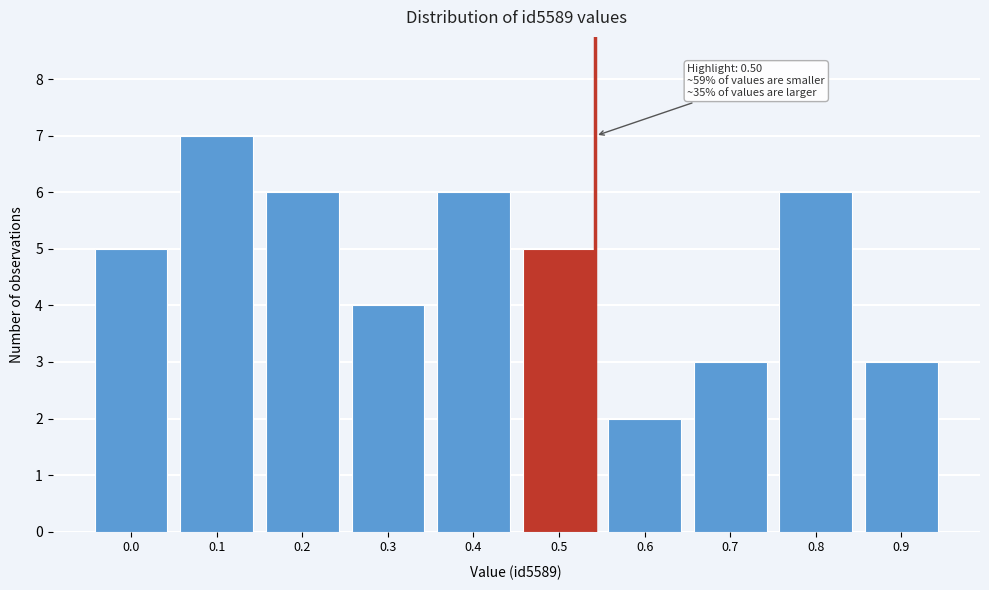

Reading right to left, transcribe all the data shown in this chart.

0.9=3	0.8=6	0.7=3	0.6=2	0.5=5	0.4=6	0.3=4	0.2=6	0.1=7	0.0=5